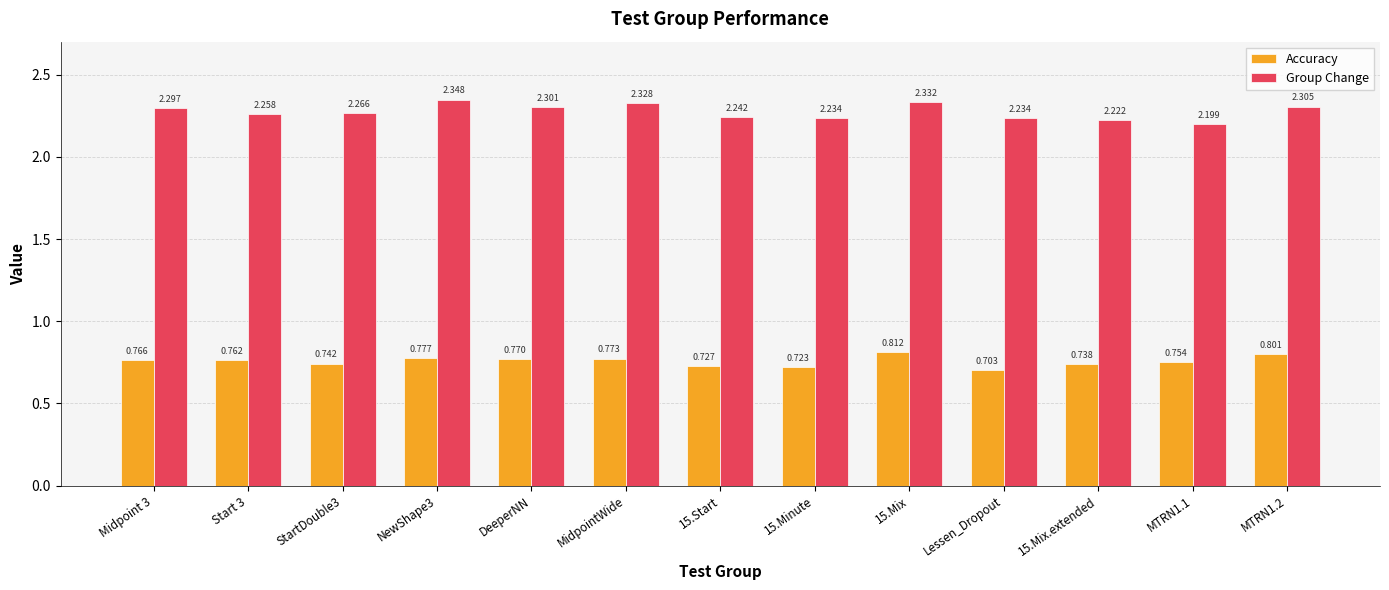

How many bars are there in each group?

2